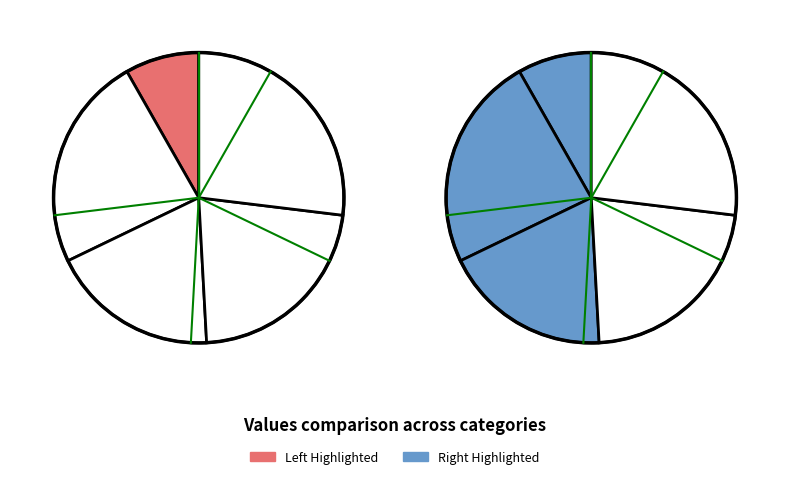

To the nearest percent, what is the difference between the largest and smallest slice percentages?

19%